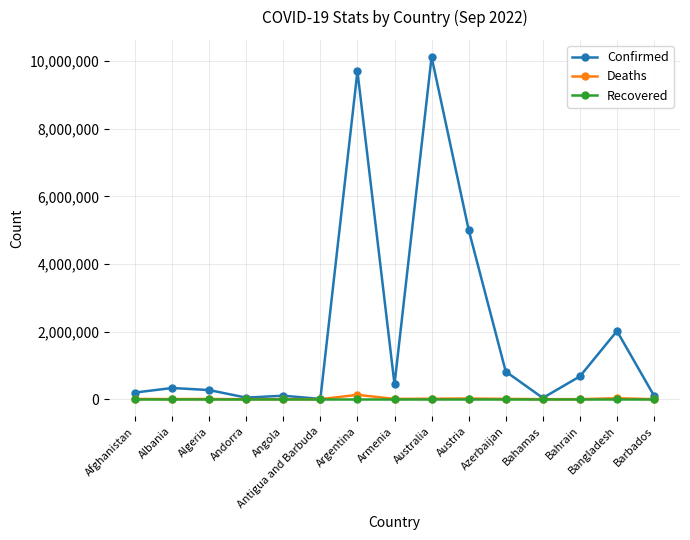

True or false: Confirmed has more than 1 interior local peaks.

True